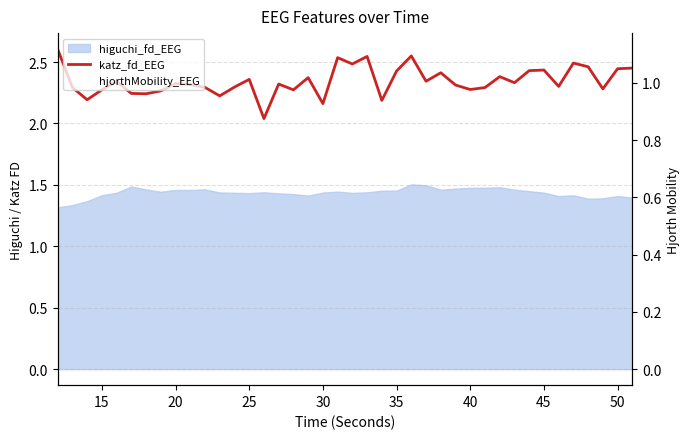

Which series has the widest spread of values?

katz_fd_EEG